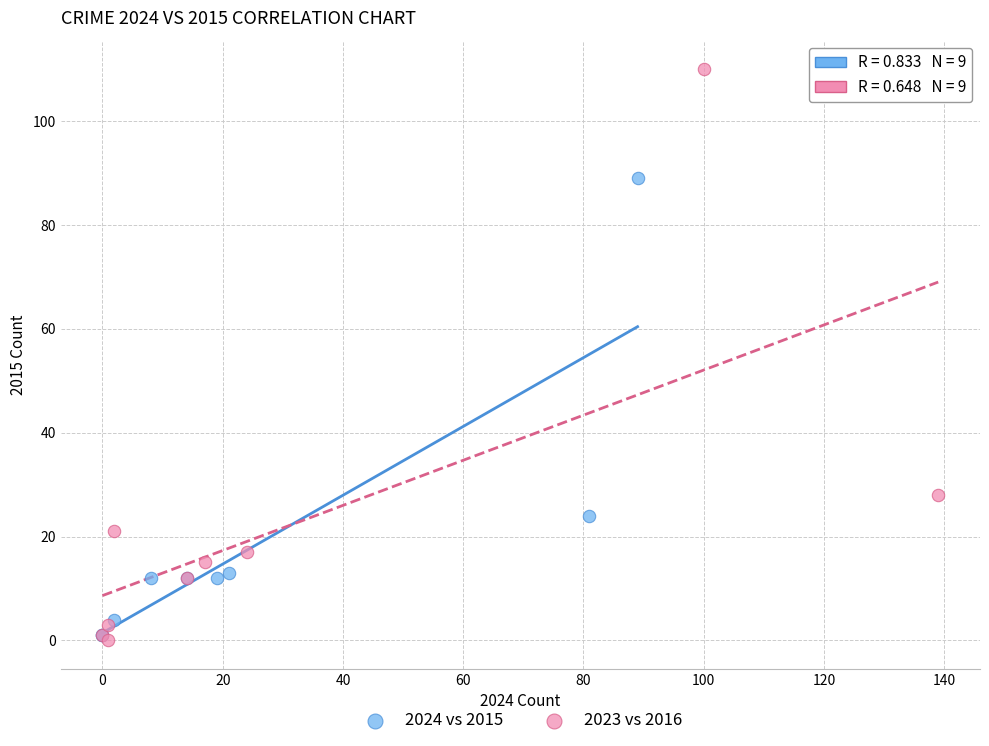

Which series contains the highest Y value?

2023 vs 2016